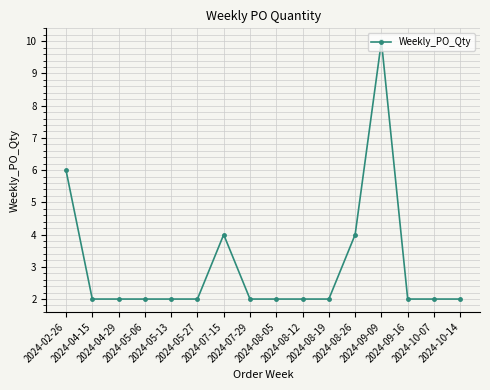

Does the chart display data point markers on the line(s)?

Yes